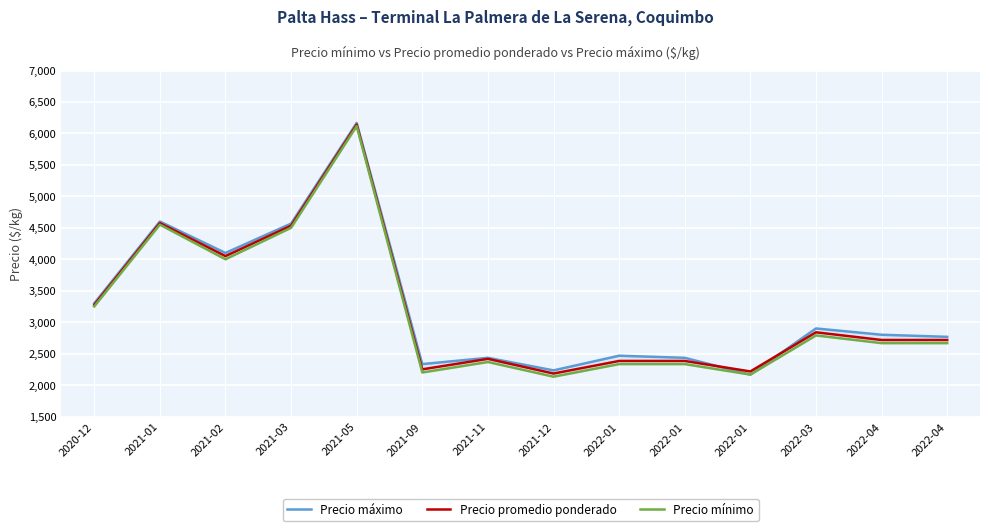

What is the sum of the Precio mínimo values at 2021-01 and 2022-01?

6883.3